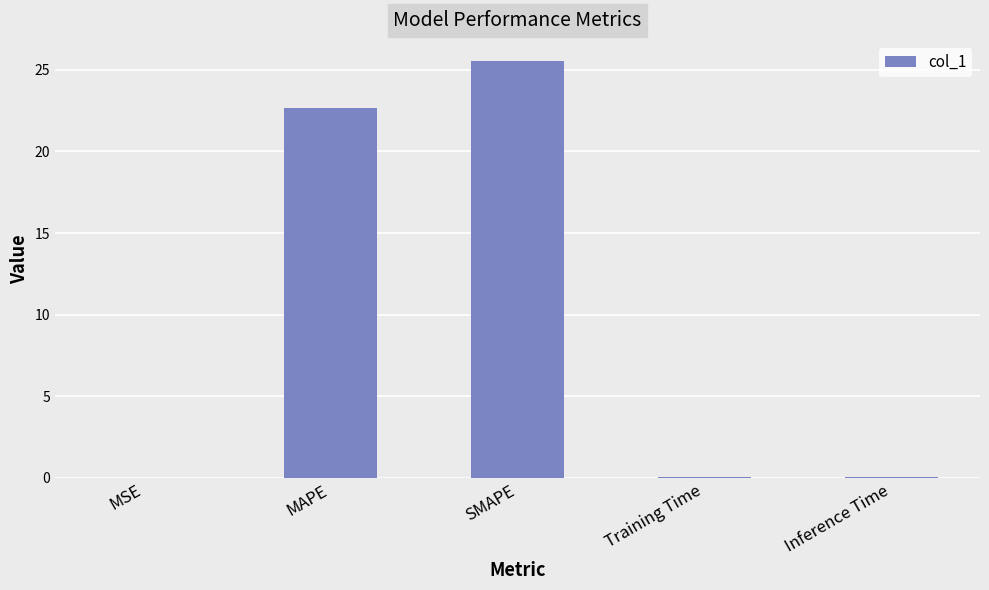

The value at Training Time is 0.0. True or false?

True